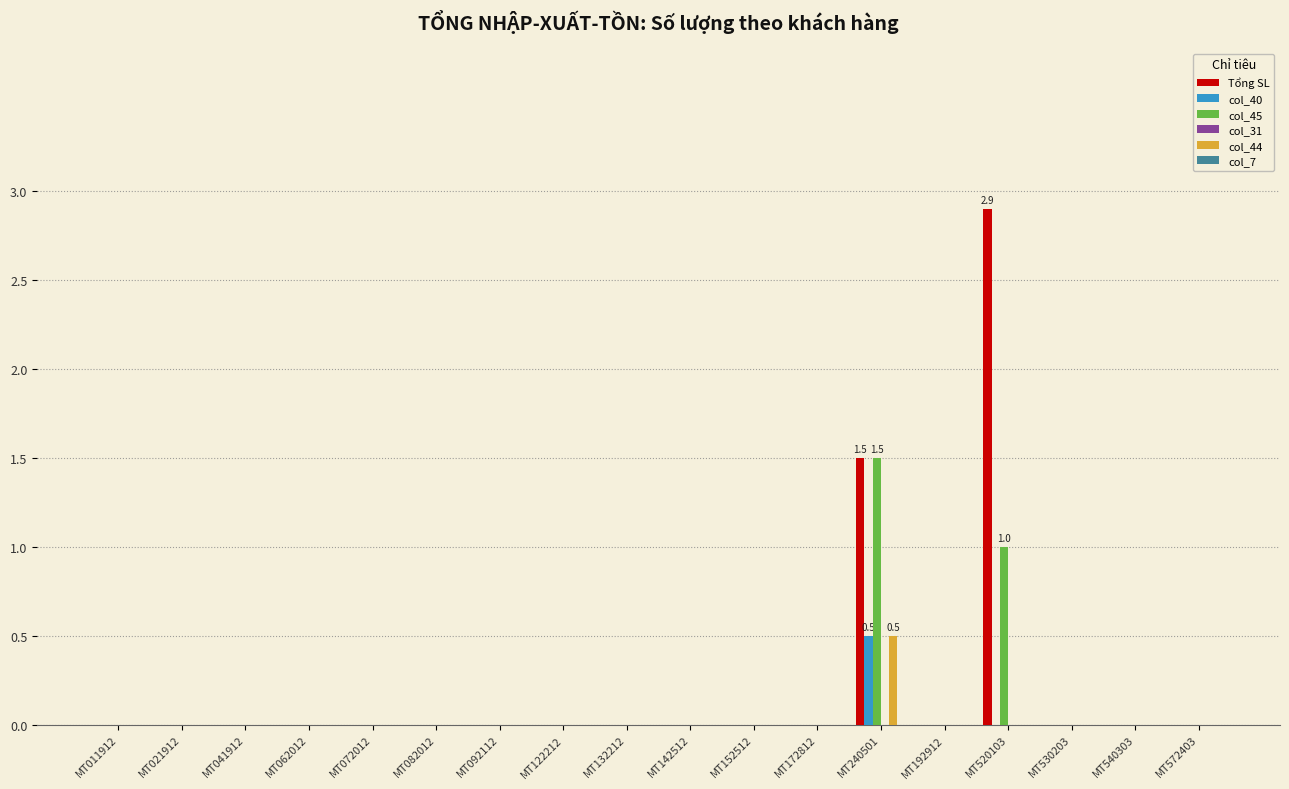

The col_44 series shows 0.3 at MT520103. True or false?

False